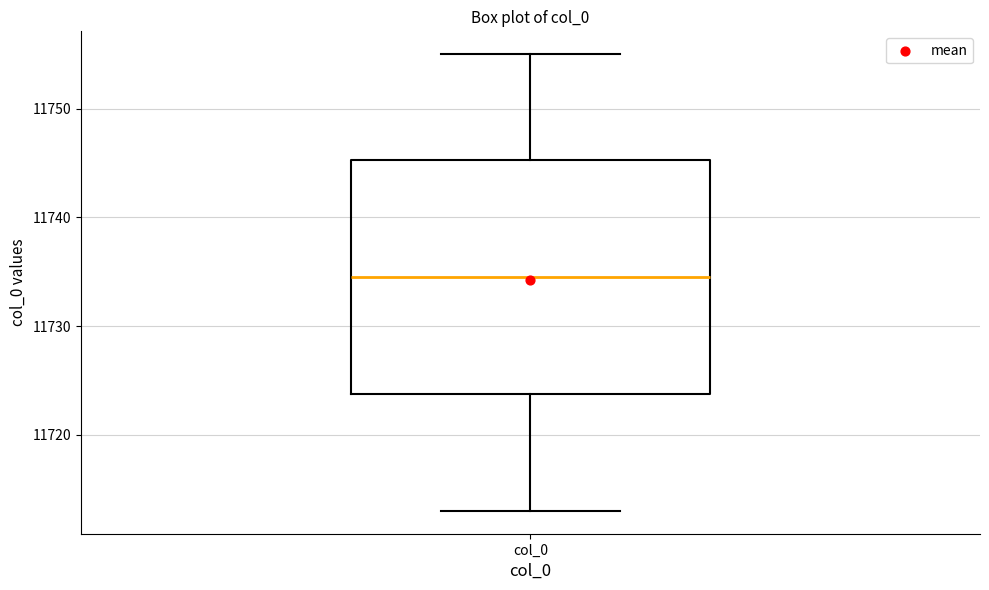

Read this box plot against the y-axis: the position of the median line, the range covered by the box, and the ends of both whiskers. The values are not printed on the chart, so give them approximately, as read against the axis.

median 11735, box 11724 to 11745, whiskers 11713 to 11755